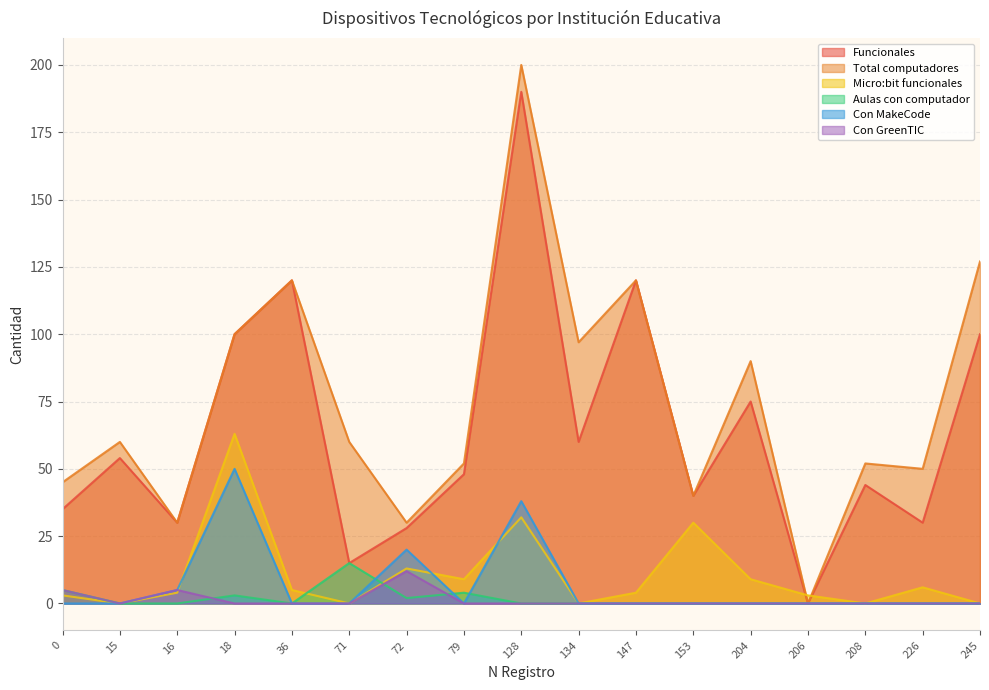

What is the value of the Micro:bit funcionales point at the 9th from the left?

32